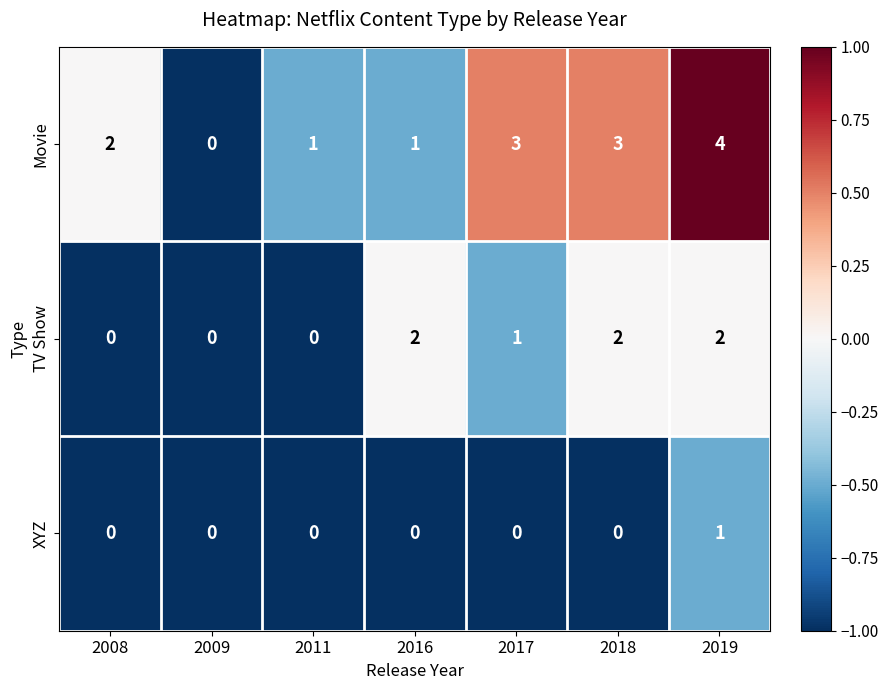

Which series has the widest spread of values?

Movie